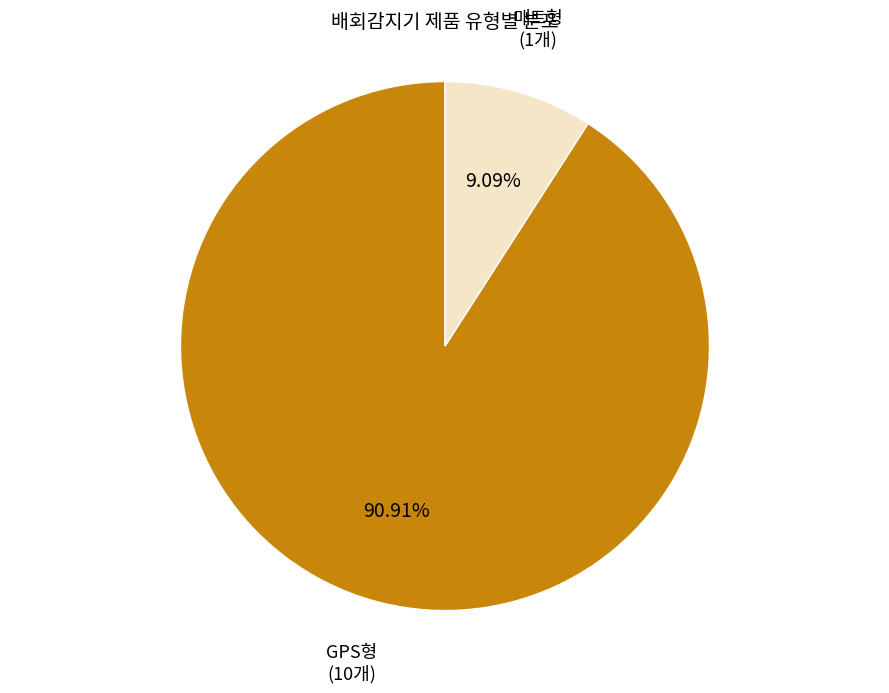

How much of the chart is everything except 매트형?

90.9%